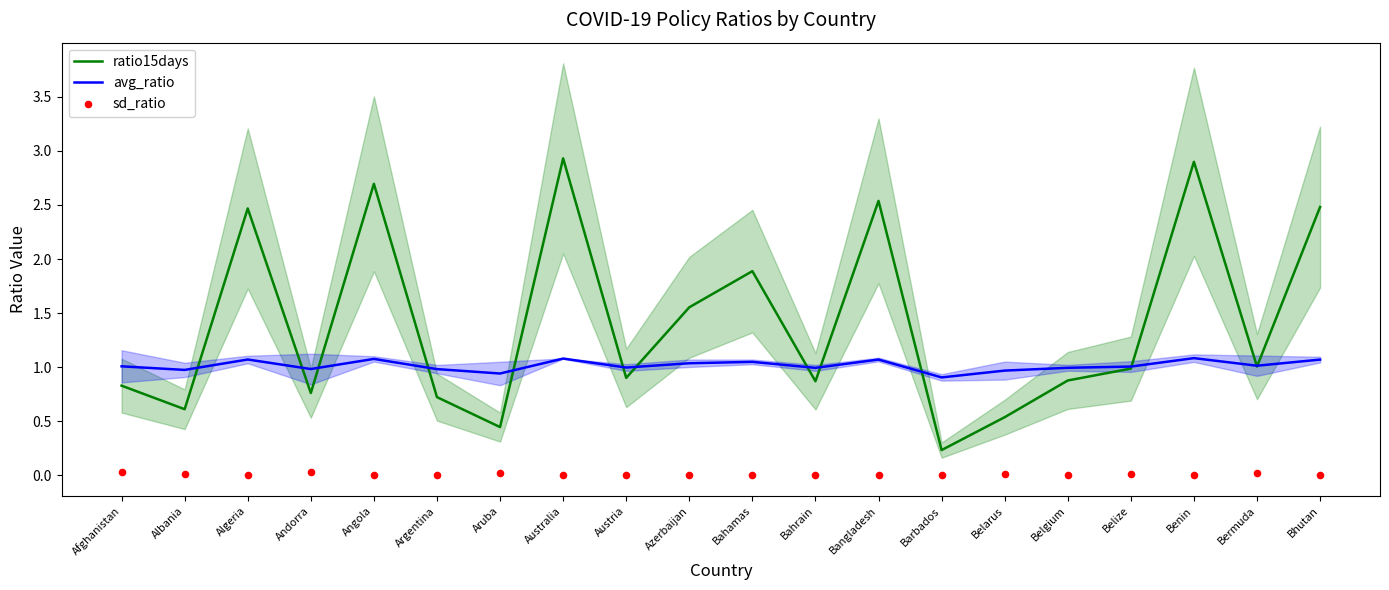

At which category is the sum across all series the highest?

Australia